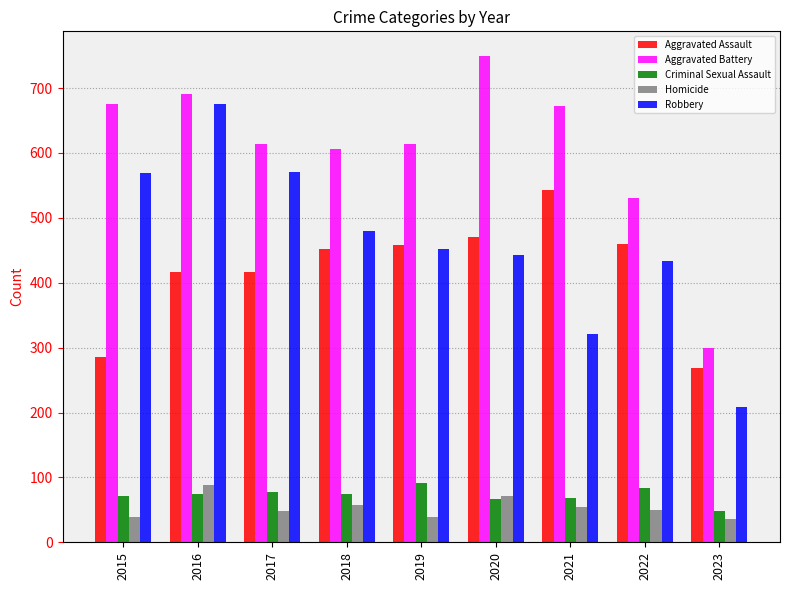

What is the spread (max minus min) of values at 2015?

637